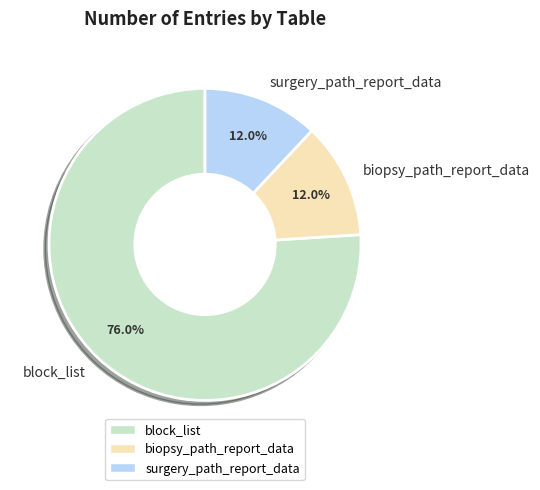

How many slices are in this pie chart?

3